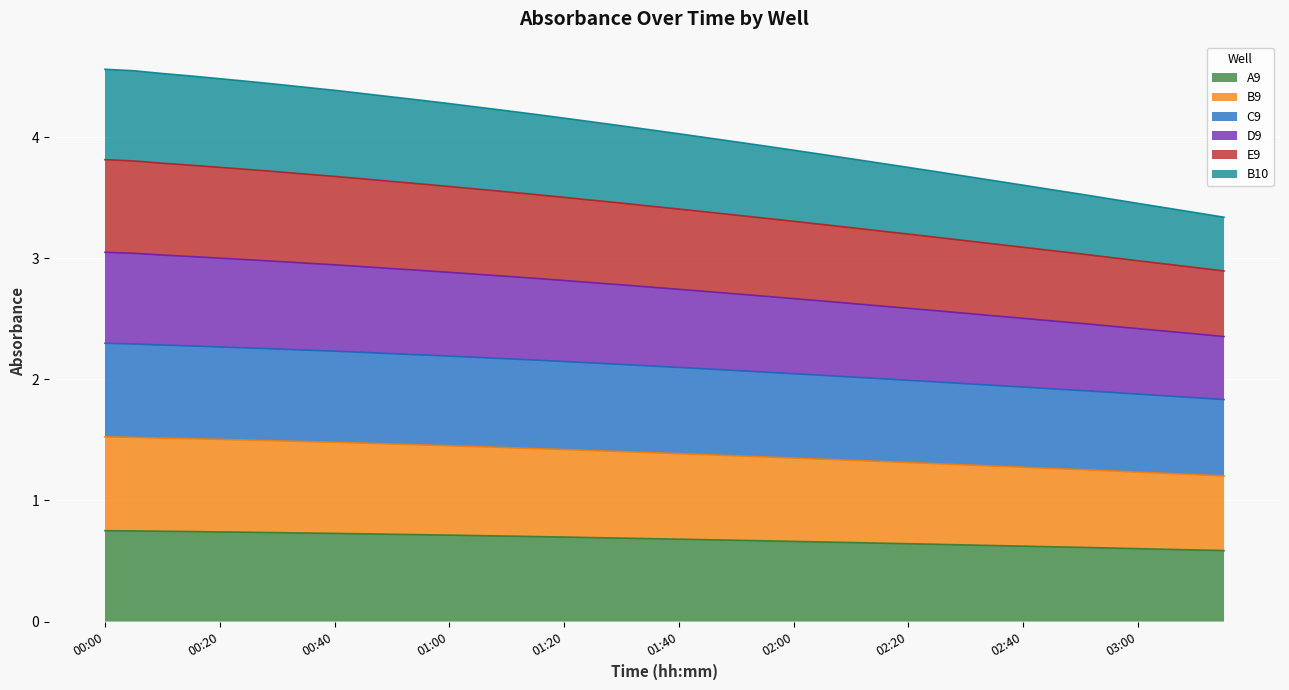

True or false: E9 has more than 0 points higher than both neighbors.

False